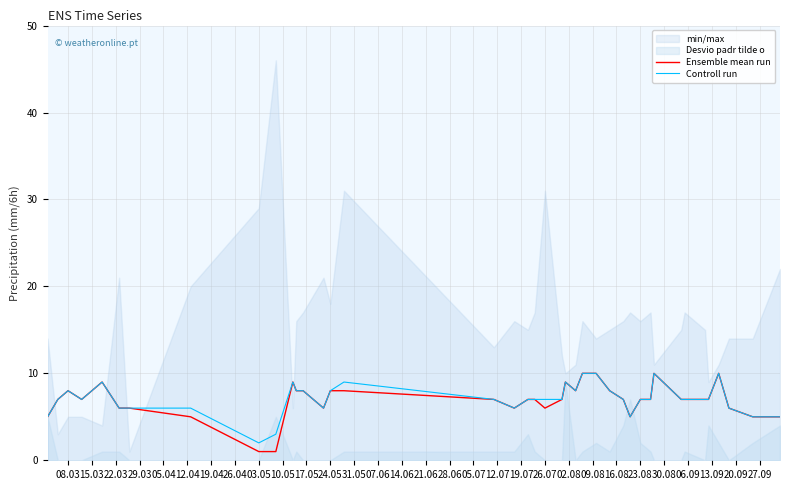

What is the sum of all Ensemble mean run values?

277